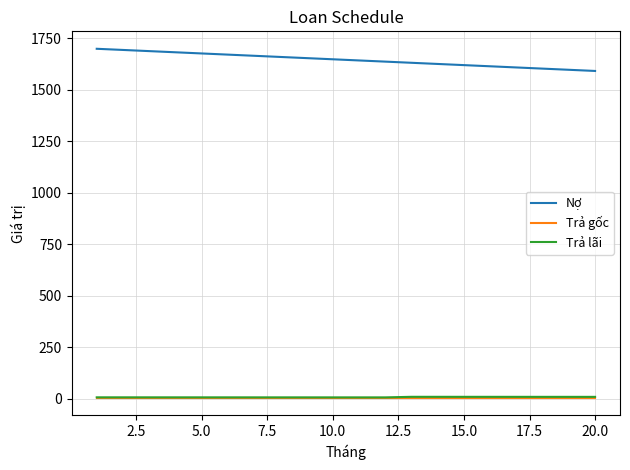

True or false: Trả gốc and Nợ intersect in this chart.

False